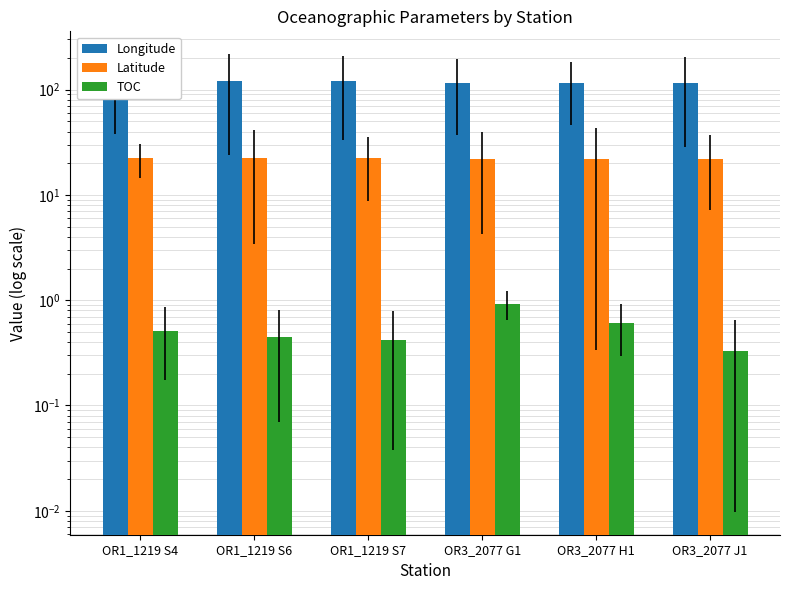

What is the label of the 2nd bar from the left?

OR1_1219 S6